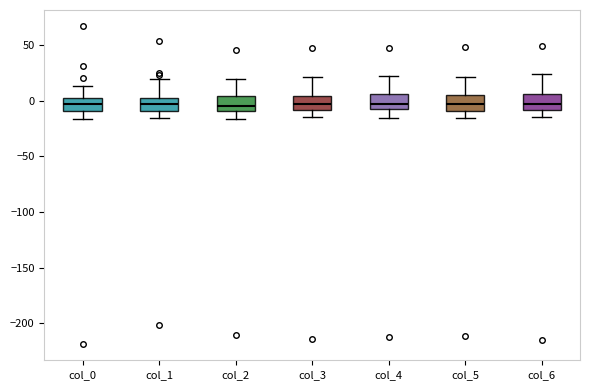

Where is the lower edge of the box for col_4 on the y-axis? The values are not printed on the chart, so give them approximately, as read against the axis.

-5